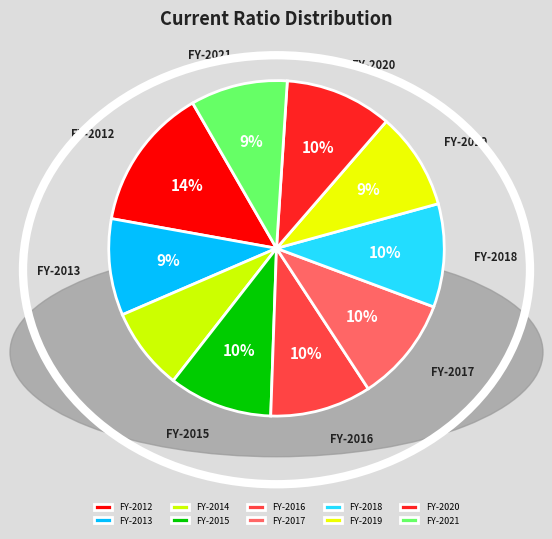

Rank the categories by value from lowest to highest.

GMED-FY-2014, GMED-FY-2013, GMED-FY-2021, GMED-FY-2019, GMED-FY-2016, GMED-FY-2018, GMED-FY-2015, GMED-FY-2017, GMED-FY-2020, GMED-FY-2012